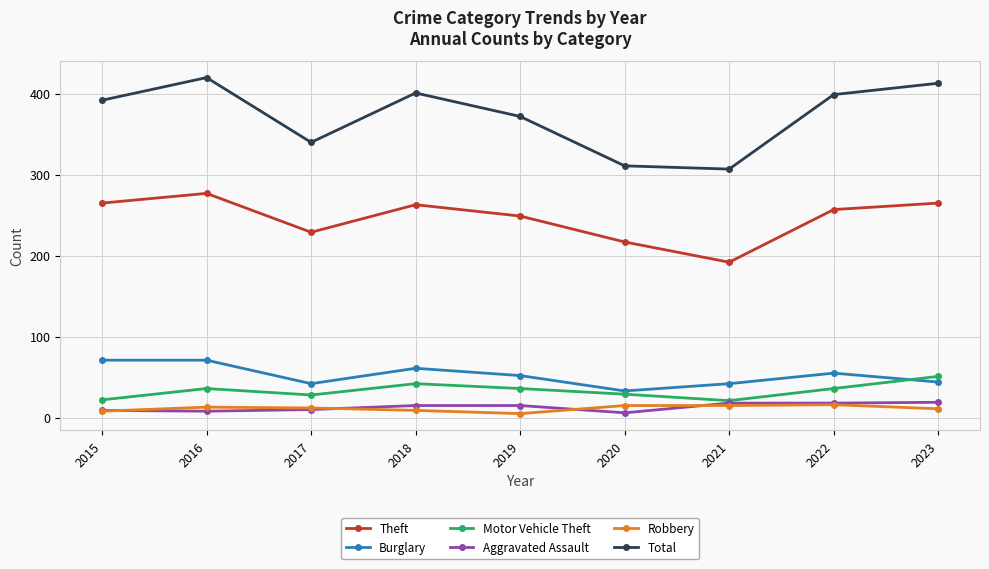

True or false: Theft and Robbery intersect in this chart.

False